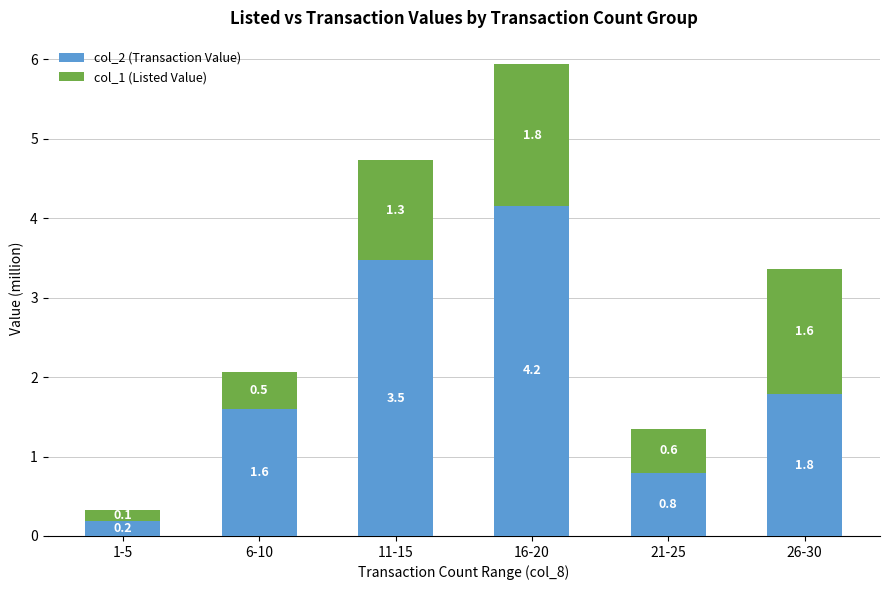

How many data points in col_2 (Transaction Value) are above 1?

4